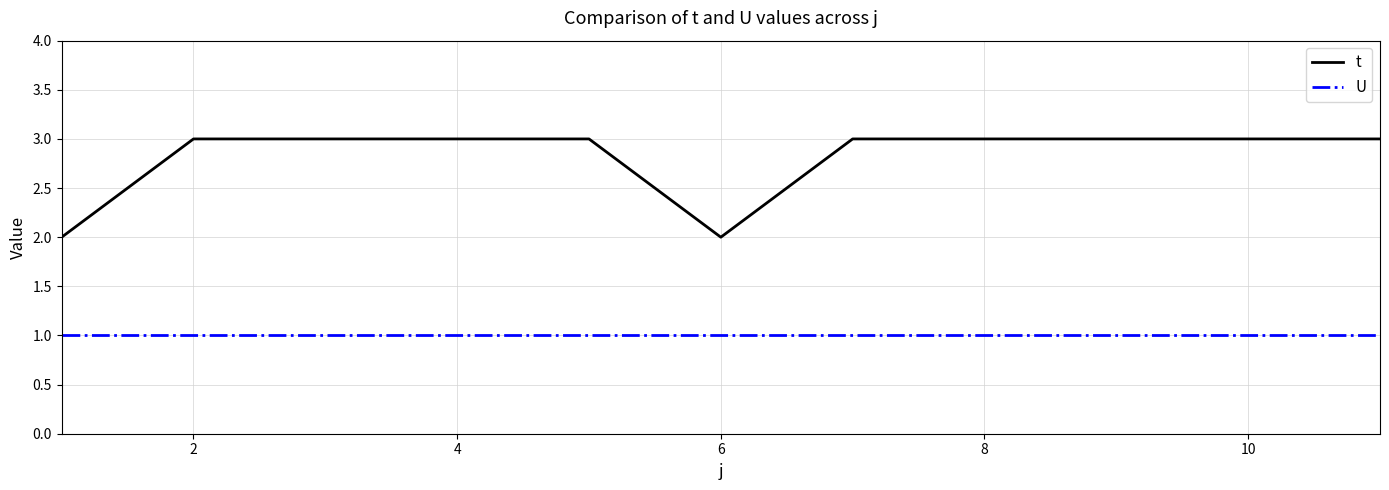

Which series has the largest range (max minus min)?

t